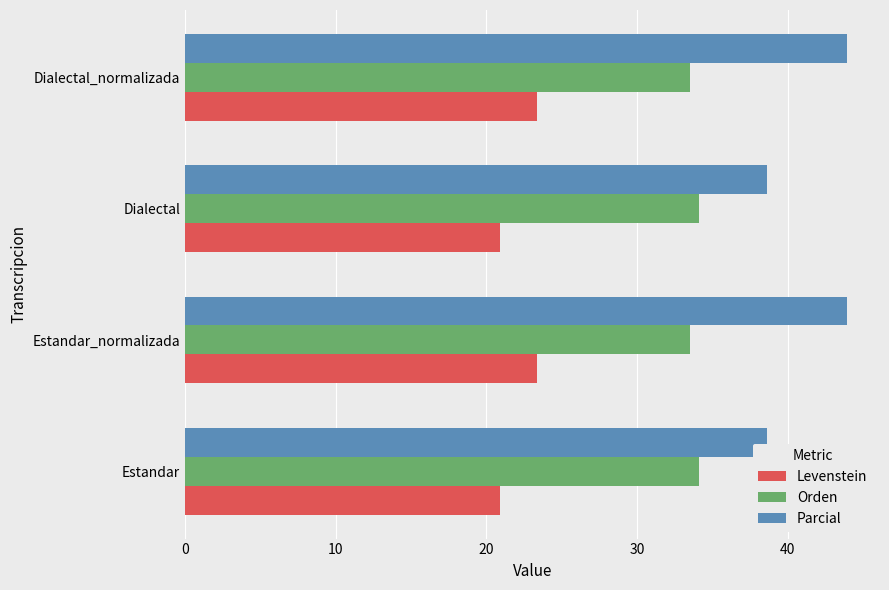

Rank the series by their maximum value, from highest to lowest.

Parcial, Orden, Levenstein